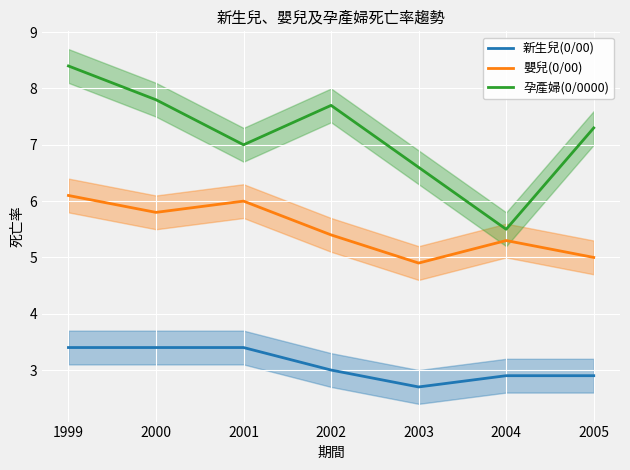

What is the value of the 新生兒(0/00) point at the 3rd from the left?

3.4